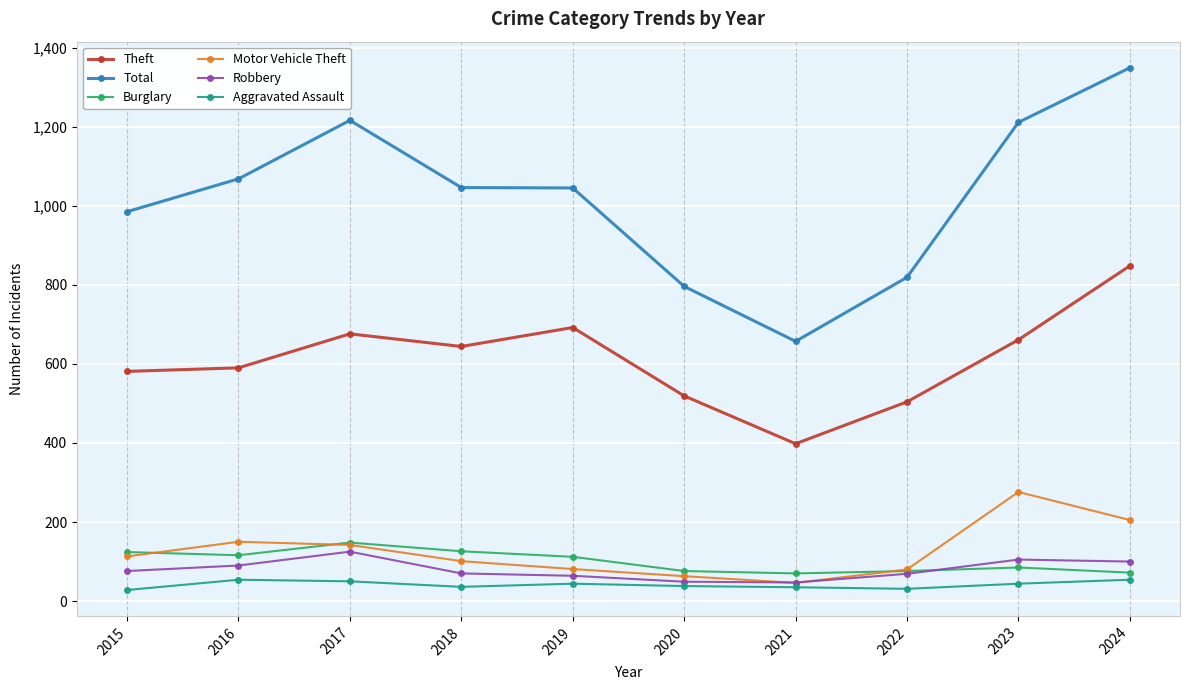

How many data points in Theft are less than 644?

5